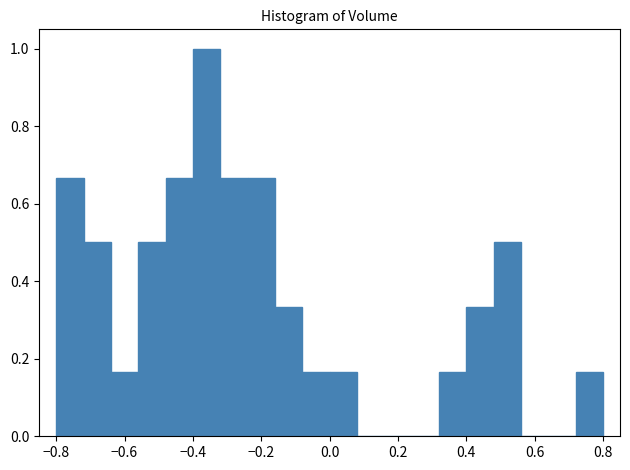

Which range on the x-axis has the tallest bar?

-0.40 to -0.32